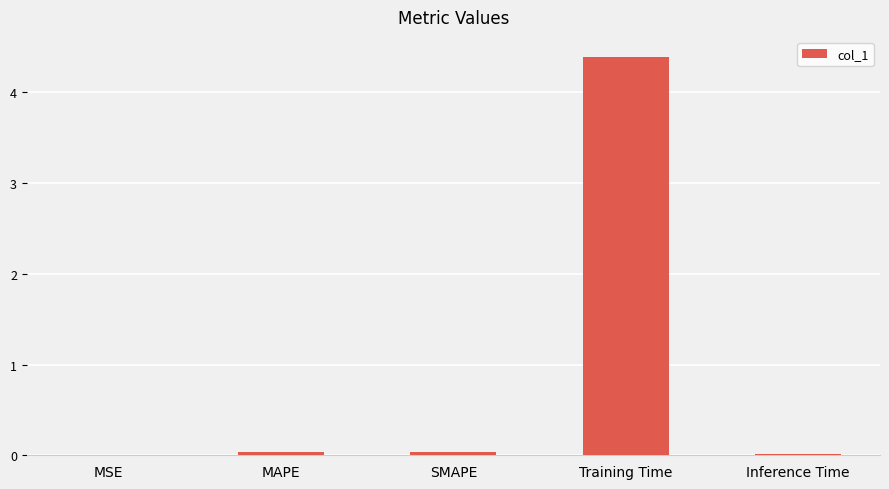

Which label corresponds to the largest value in the chart?

Training Time